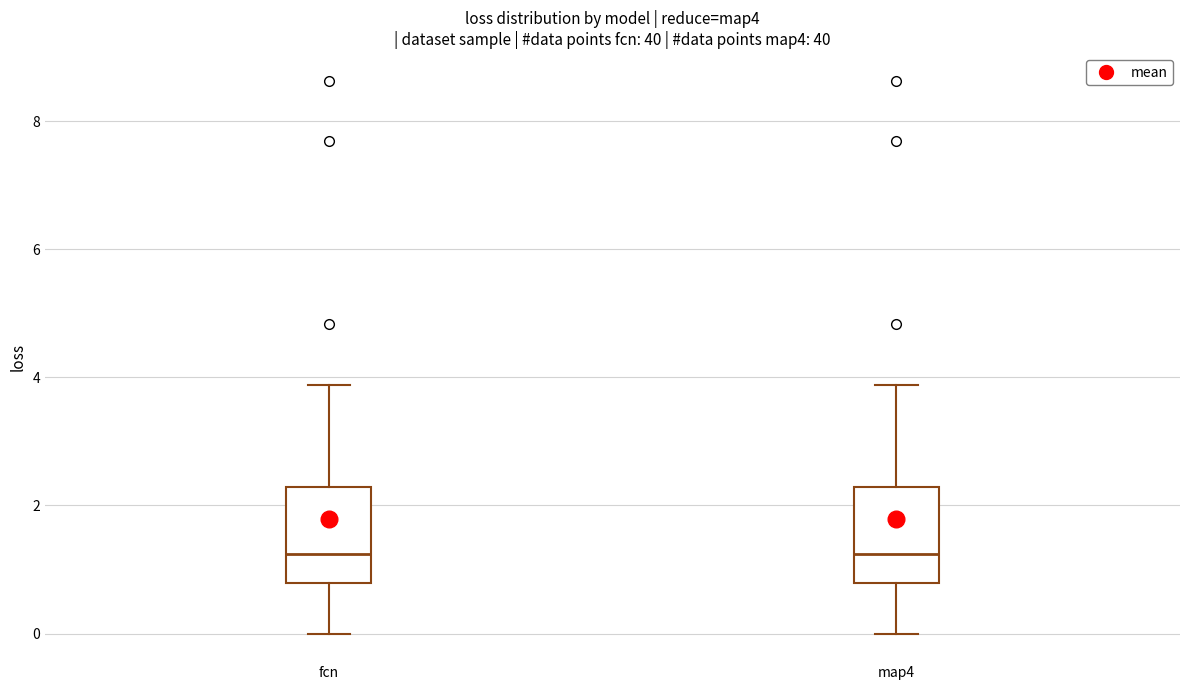

Where does the upper whisker of the box for fcn end on the y-axis? The values are not printed on the chart, so give them approximately, as read against the axis.

3.8